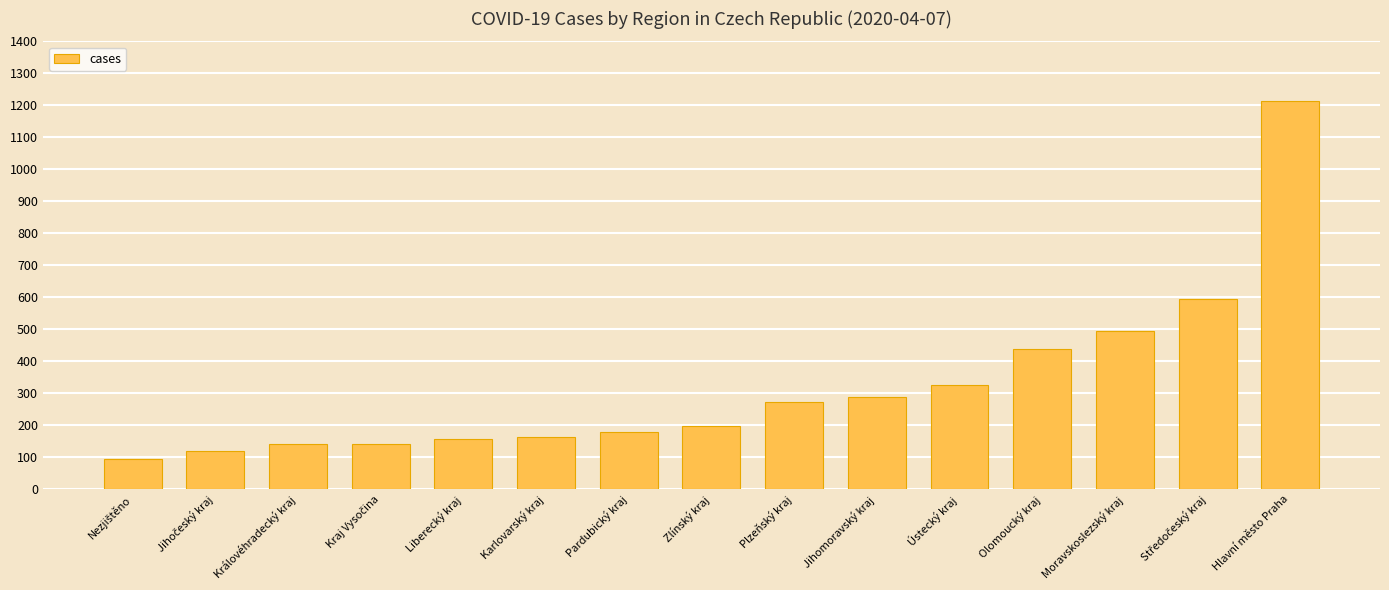

Between Olomoucký kraj and Zlínský kraj, which is larger?

Olomoucký kraj